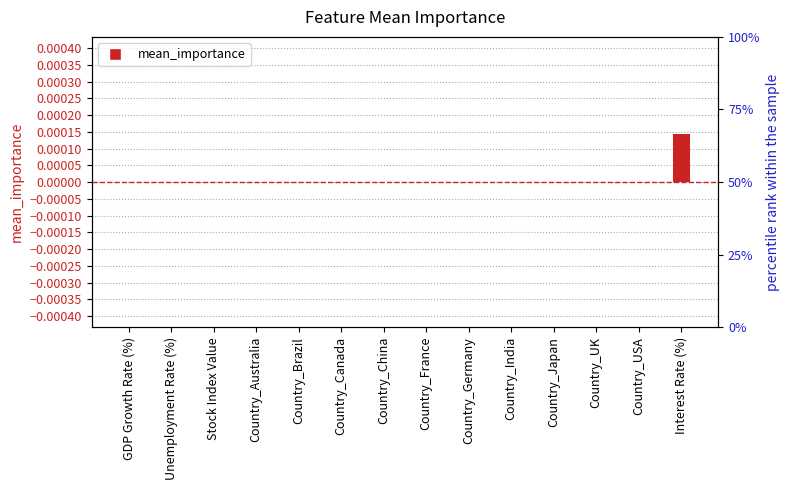

Which category has the lowest value across all series?

GDP Growth Rate (%)